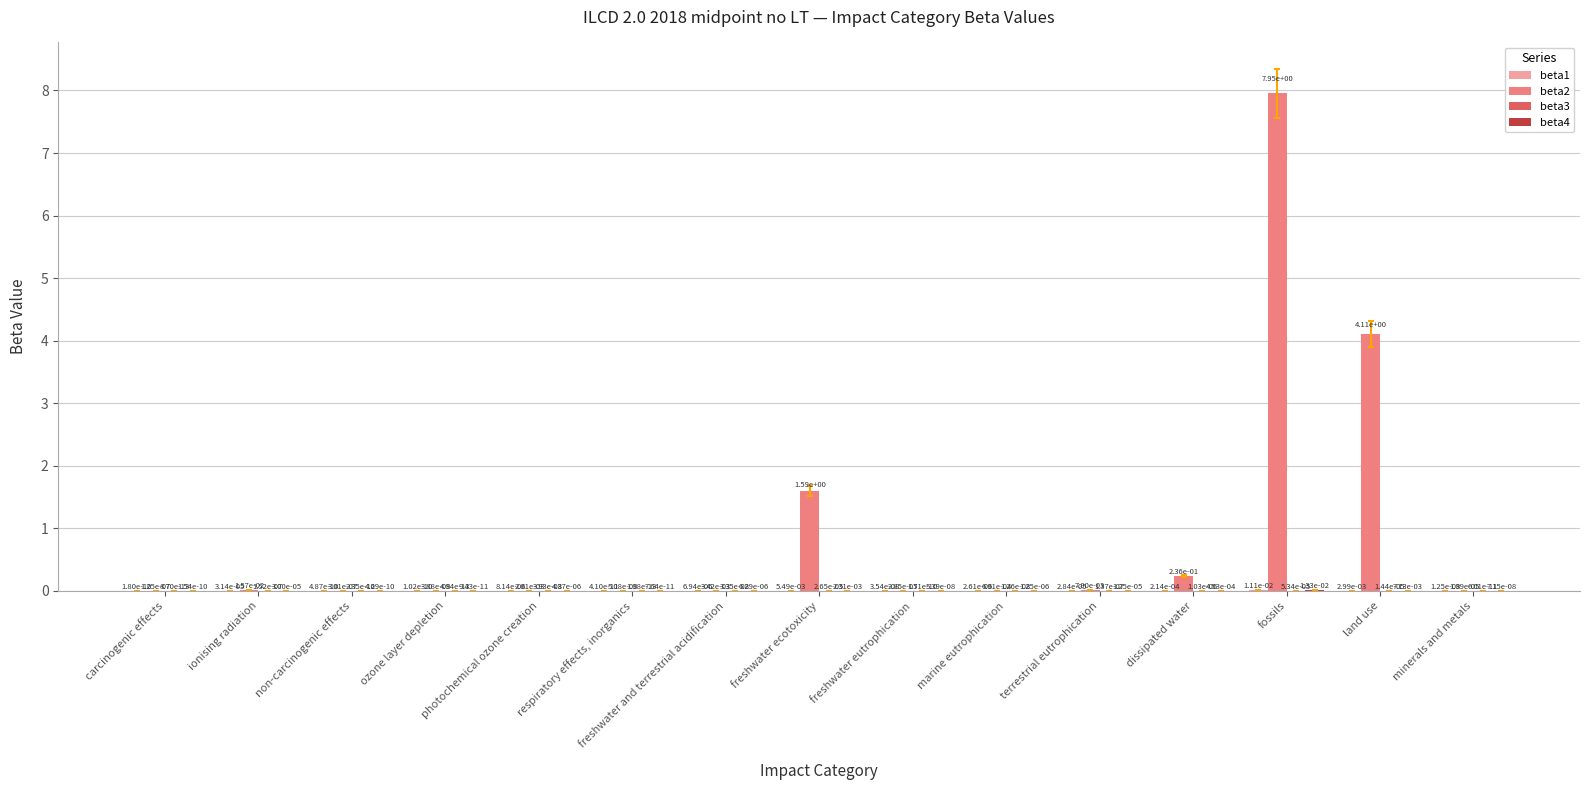

Does the chart contain stacked bars?

No